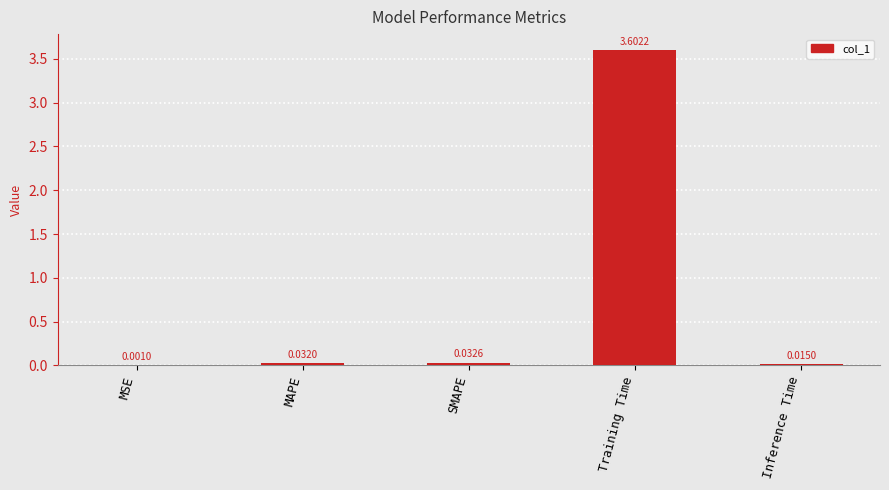

What is the change in value from Training Time to Inference Time?

-3.6